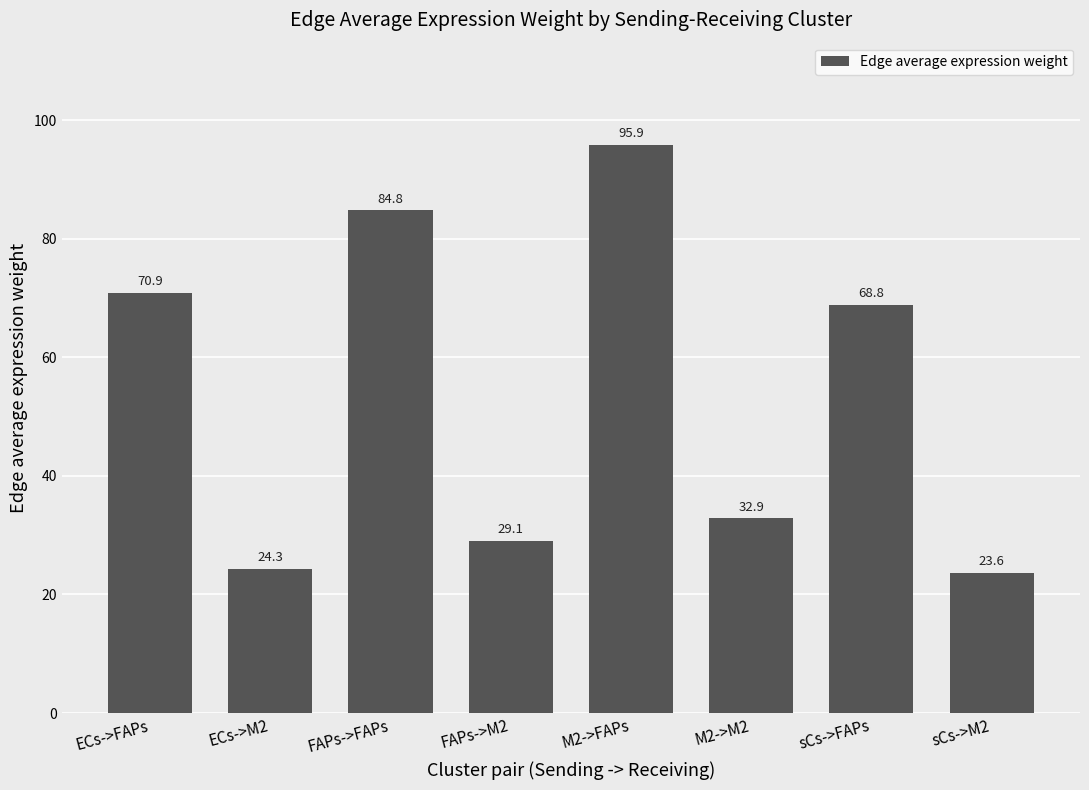

Rank the categories by value from highest to lowest.

M2->FAPs, FAPs->FAPs, ECs->FAPs, sCs->FAPs, M2->M2, FAPs->M2, ECs->M2, sCs->M2